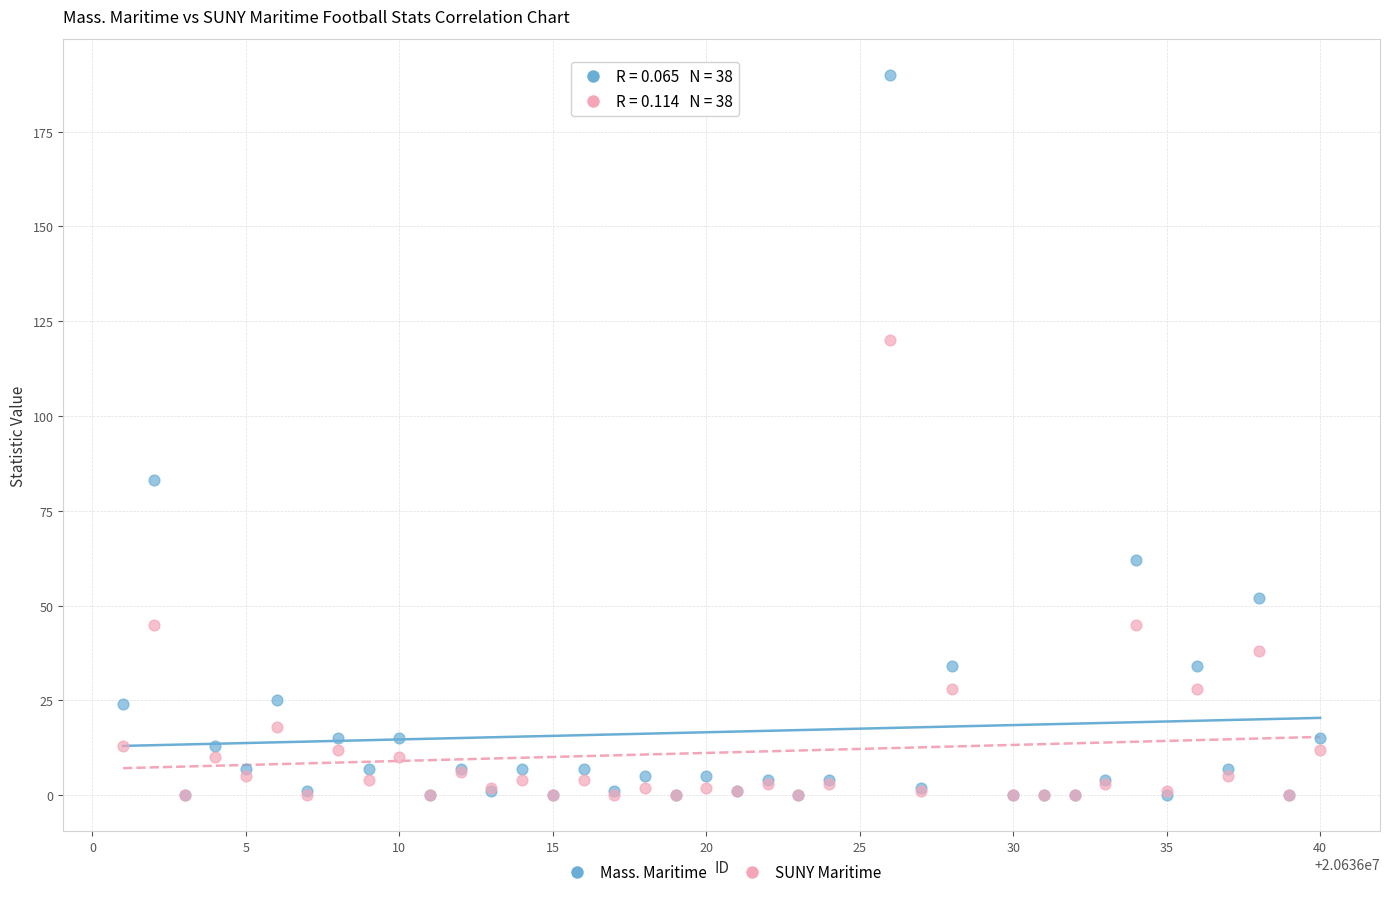

In the Mass. Maritime series, what Y value is closest to 95?

83